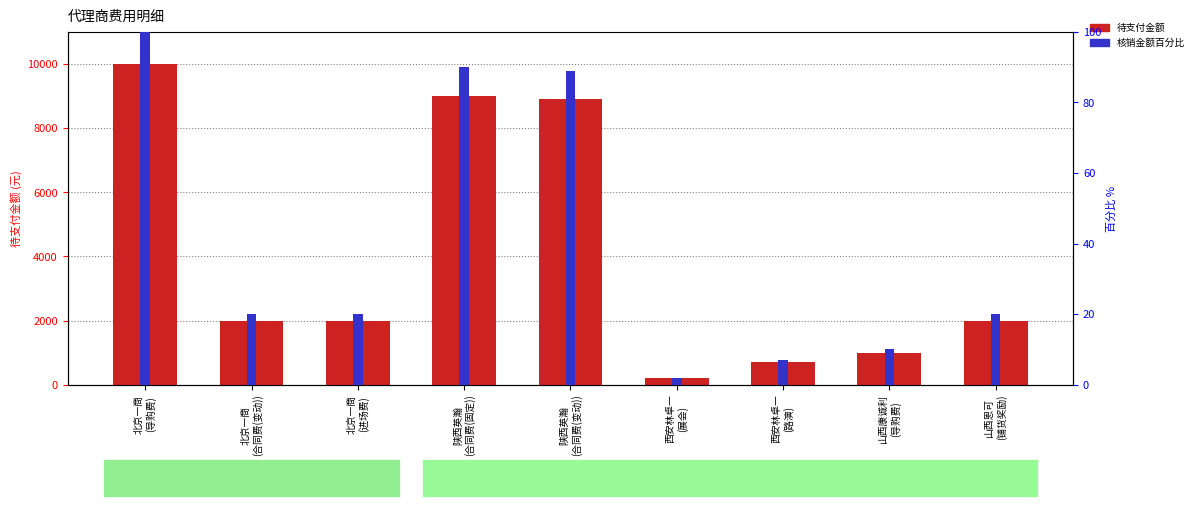

Rank the series by their maximum value, from lowest to highest.

核销金额百分比, 待支付金额